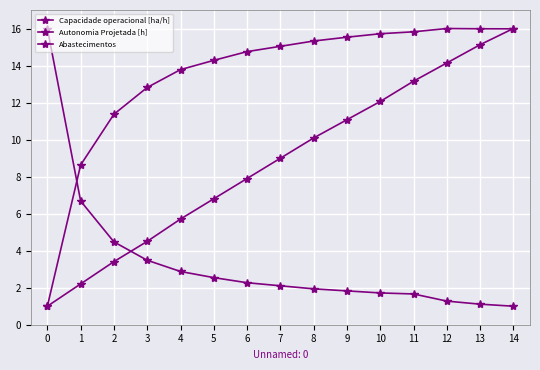

What is the approximate value of Capacidade operacional [ha/h] at 2?

11.4